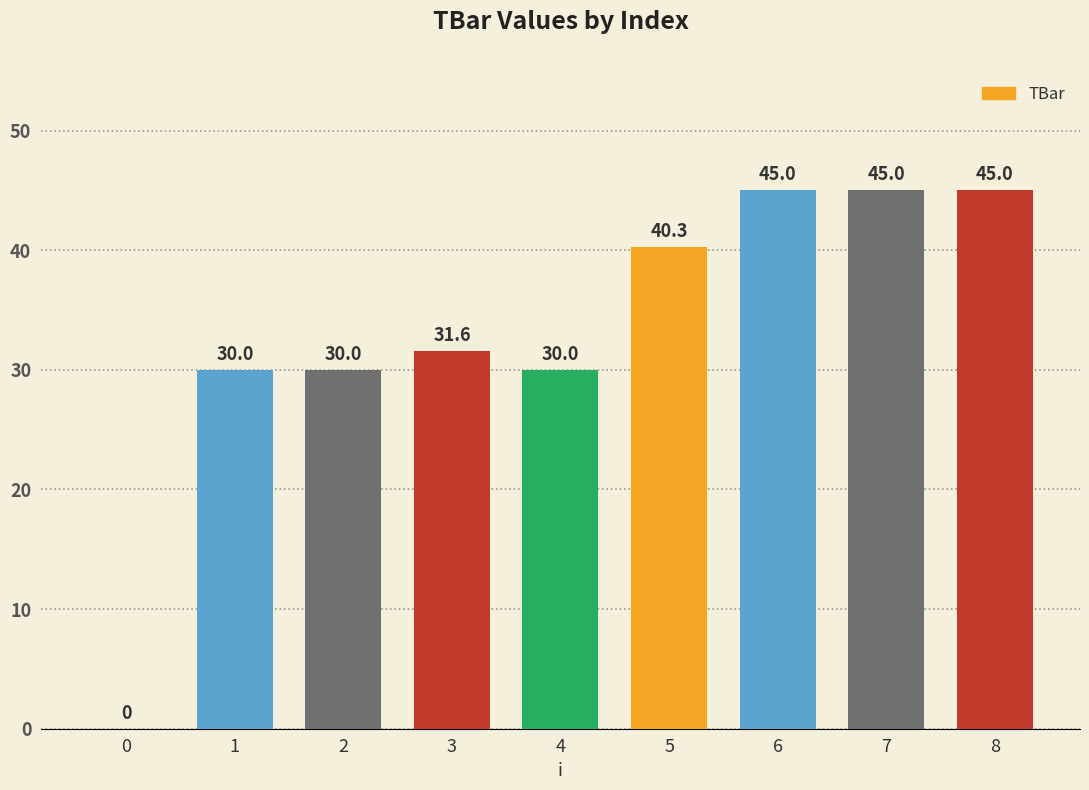

Where does the data first go above 31?

3